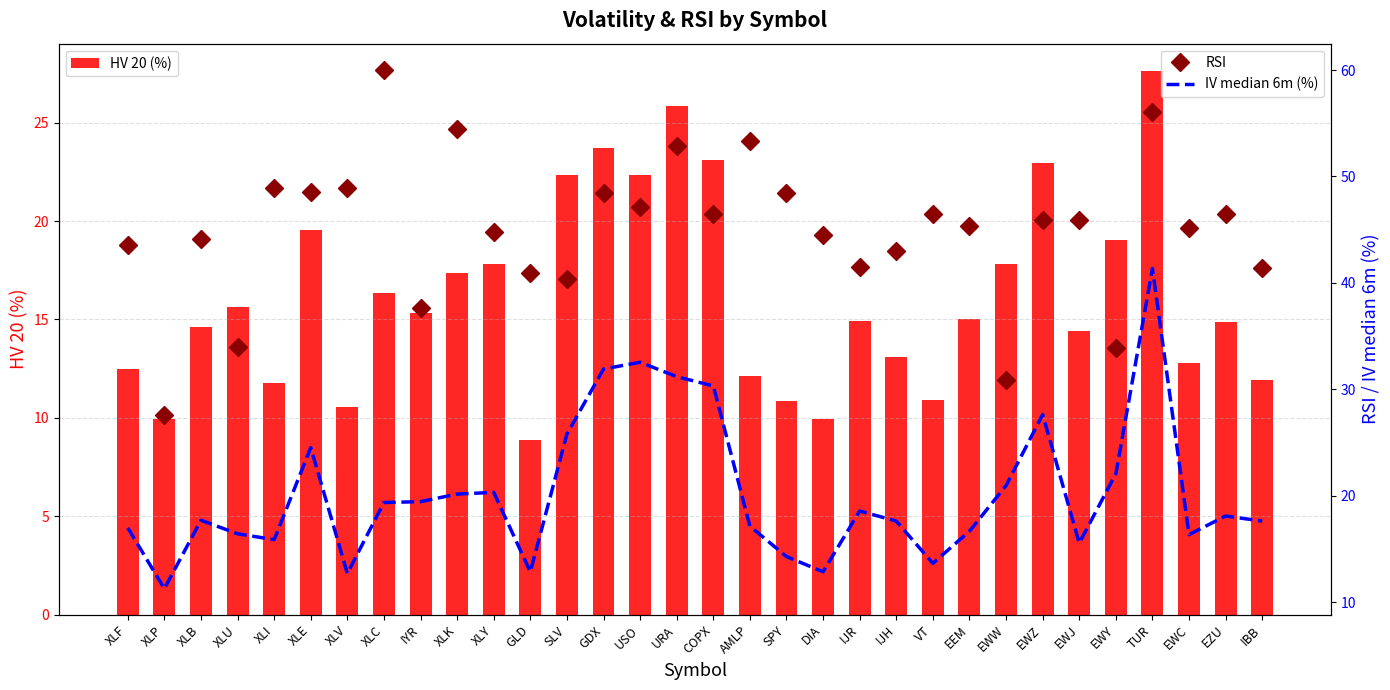

What is the label of the 23rd bar from the left?

VT